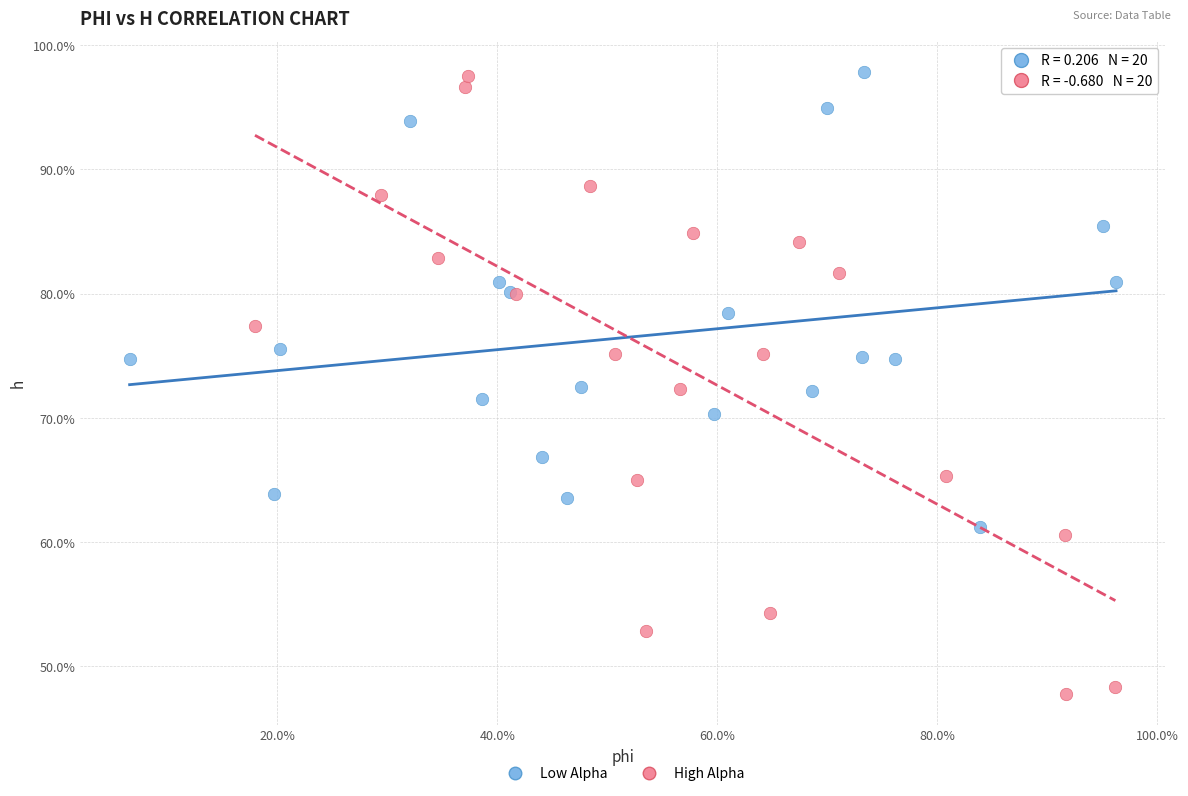

What are all the series names shown in the legend?

Low Alpha, High Alpha